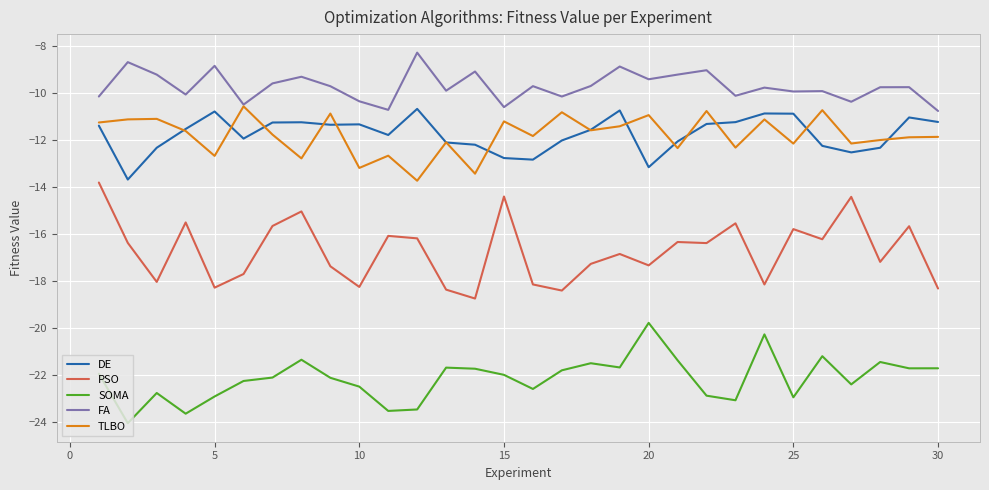

How many interior local peaks does the SOMA series have?

8